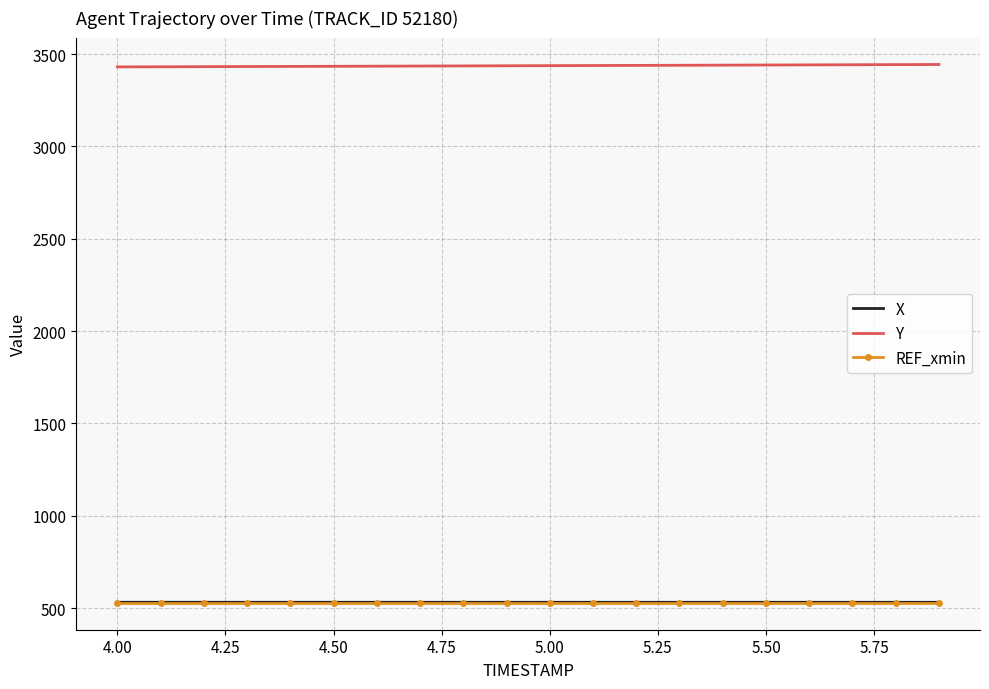

True or false: Y and X intersect in this chart.

False